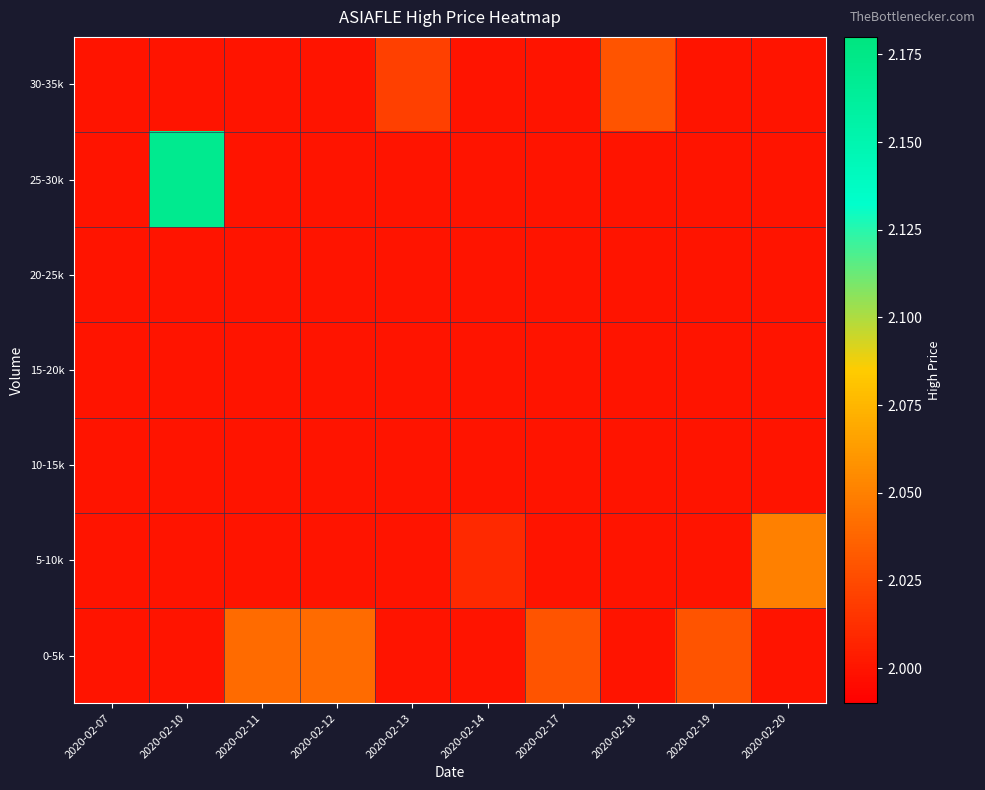

What is the smallest value displayed?

2.0